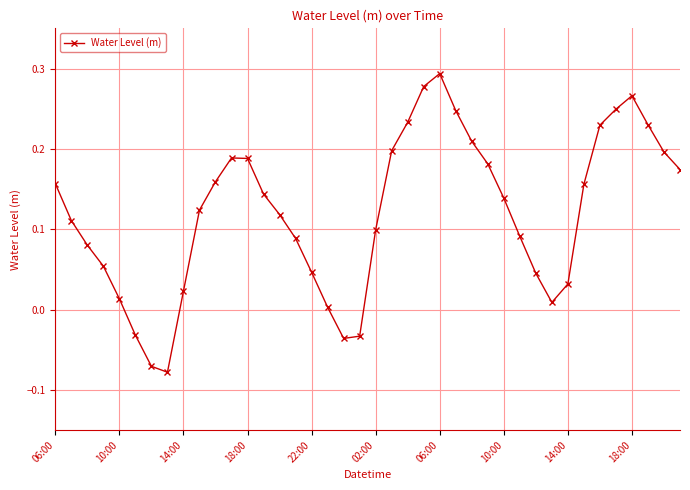

What is the difference between the second highest and minimum values?

0.4